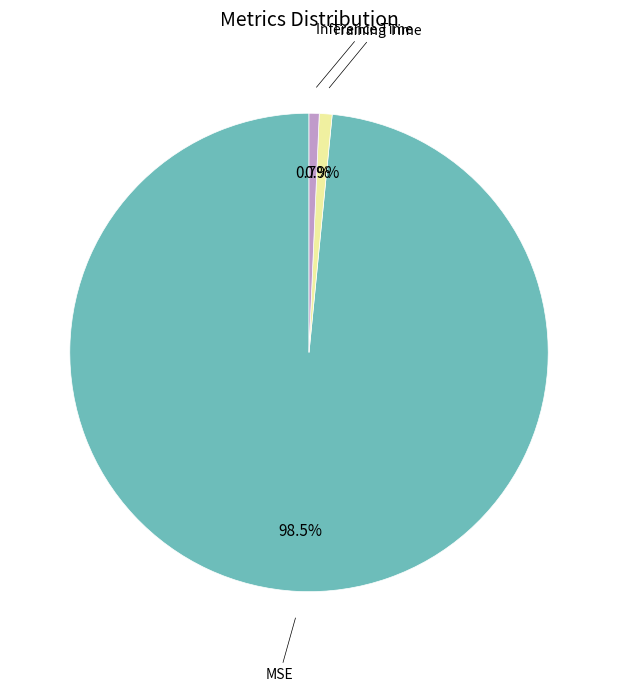

Is there any slice that represents more than half of the pie?

Yes